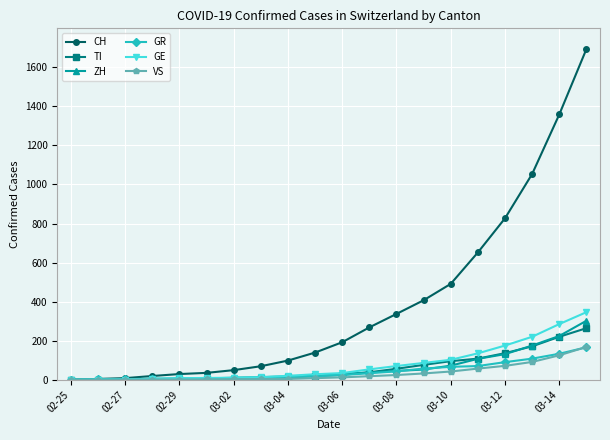

What is the greatest value displayed?

1694